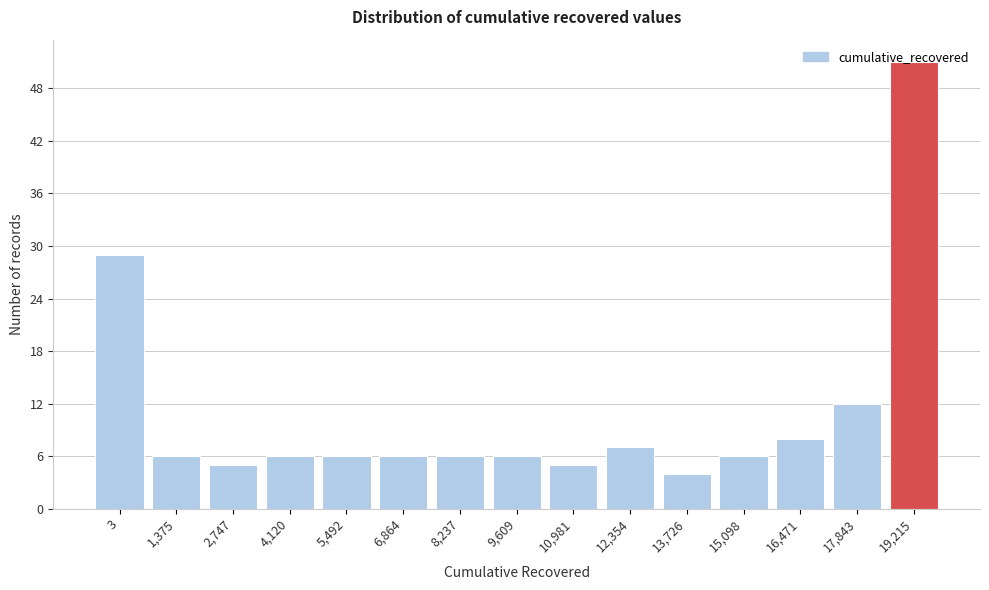

What is the ratio of the value at 5,492 to the value at 9,609?

1.0